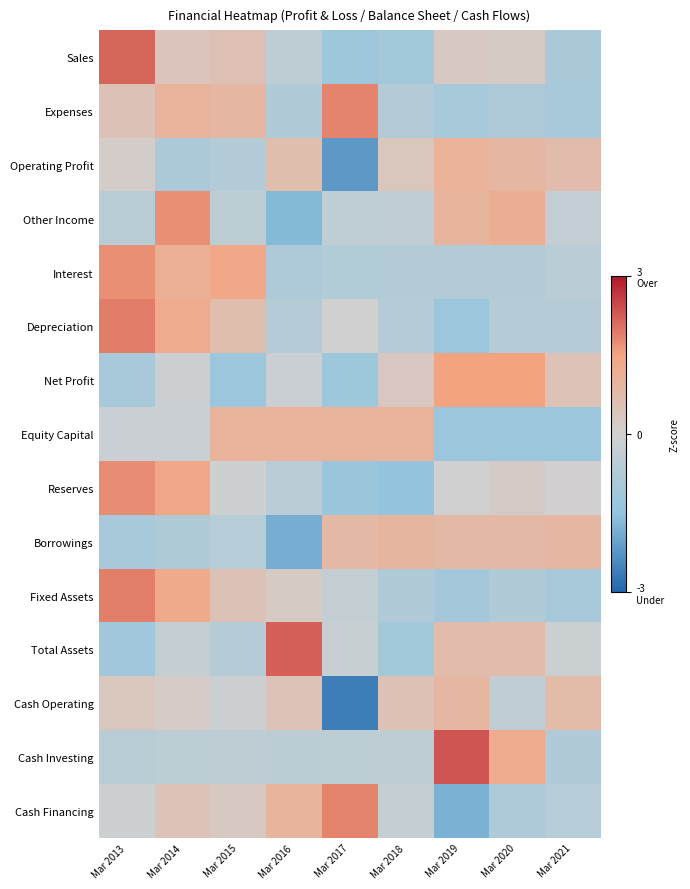

Reading left to right, list all the values displayed in this chart.

Sales: Mar 2013=2.2	Mar 2014=0.4	Mar 2015=0.5	Mar 2016=-0.4	Mar 2017=-1.2	Mar 2018=-1.1	Mar 2019=0.3	Mar 2020=0.2	Mar 2021=-0.9
Expenses: Mar 2013=0.5	Mar 2014=1.0	Mar 2015=0.8	Mar 2016=-0.8	Mar 2017=1.8	Mar 2018=-0.7	Mar 2019=-1.0	Mar 2020=-0.8	Mar 2021=-1.0
Operating Profit: Mar 2013=0.1	Mar 2014=-0.9	Mar 2015=-0.7	Mar 2016=0.6	Mar 2017=-2.2	Mar 2018=0.4	Mar 2019=1.0	Mar 2020=0.9	Mar 2021=0.7
Other Income: Mar 2013=-0.6	Mar 2014=1.7	Mar 2015=-0.5	Mar 2016=-1.7	Mar 2017=-0.4	Mar 2018=-0.4	Mar 2019=1.0	Mar 2020=1.2	Mar 2021=-0.3
Interest: Mar 2013=1.7	Mar 2014=1.1	Mar 2015=1.4	Mar 2016=-0.8	Mar 2017=-0.7	Mar 2018=-0.7	Mar 2019=-0.7	Mar 2020=-0.7	Mar 2021=-0.5
Depreciation: Mar 2013=1.9	Mar 2014=1.3	Mar 2015=0.6	Mar 2016=-0.6	Mar 2017=0.0	Mar 2018=-0.6	Mar 2019=-1.3	Mar 2020=-0.6	Mar 2021=-0.6
Net Profit: Mar 2013=-1.0	Mar 2014=-0.1	Mar 2015=-1.3	Mar 2016=-0.2	Mar 2017=-1.2	Mar 2018=0.3	Mar 2019=1.5	Mar 2020=1.5	Mar 2021=0.5
Equity Capital: Mar 2013=-0.2	Mar 2014=-0.2	Mar 2015=1.0	Mar 2016=1.0	Mar 2017=1.0	Mar 2018=1.0	Mar 2019=-1.3	Mar 2020=-1.3	Mar 2021=-1.3
Reserves: Mar 2013=1.7	Mar 2014=1.4	Mar 2015=-0.1	Mar 2016=-0.5	Mar 2017=-1.3	Mar 2018=-1.4	Mar 2019=-0.0	Mar 2020=0.2	Mar 2021=0.0
Borrowings: Mar 2013=-1.0	Mar 2014=-0.8	Mar 2015=-0.6	Mar 2016=-1.9	Mar 2017=0.8	Mar 2018=0.9	Mar 2019=0.8	Mar 2020=0.8	Mar 2021=0.8
Fixed Assets: Mar 2013=1.9	Mar 2014=1.3	Mar 2015=0.5	Mar 2016=0.2	Mar 2017=-0.3	Mar 2018=-0.8	Mar 2019=-1.1	Mar 2020=-0.8	Mar 2021=-1.0
Total Assets: Mar 2013=-1.2	Mar 2014=-0.3	Mar 2015=-0.6	Mar 2016=2.2	Mar 2017=-0.2	Mar 2018=-1.1	Mar 2019=0.7	Mar 2020=0.7	Mar 2021=-0.2
Cash Operating: Mar 2013=0.4	Mar 2014=0.2	Mar 2015=-0.1	Mar 2016=0.5	Mar 2017=-2.6	Mar 2018=0.5	Mar 2019=0.9	Mar 2020=-0.4	Mar 2021=0.7
Cash Investing: Mar 2013=-0.6	Mar 2014=-0.5	Mar 2015=-0.4	Mar 2016=-0.5	Mar 2017=-0.5	Mar 2018=-0.4	Mar 2019=2.3	Mar 2020=1.3	Mar 2021=-0.8
Cash Financing: Mar 2013=-0.1	Mar 2014=0.5	Mar 2015=0.3	Mar 2016=1.0	Mar 2017=1.8	Mar 2018=-0.3	Mar 2019=-1.8	Mar 2020=-0.8	Mar 2021=-0.6